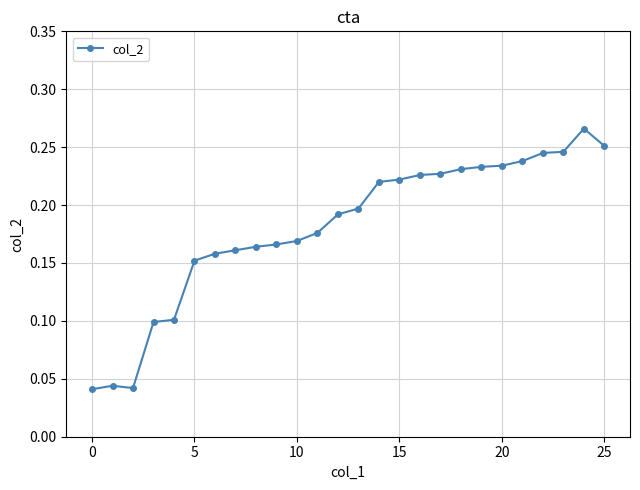

What is the sum of all values?

4.7